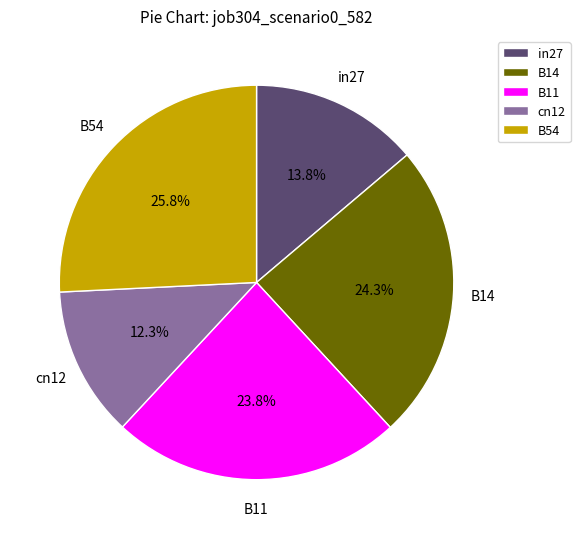

To the nearest percent, what portion does in27 represent?

14%